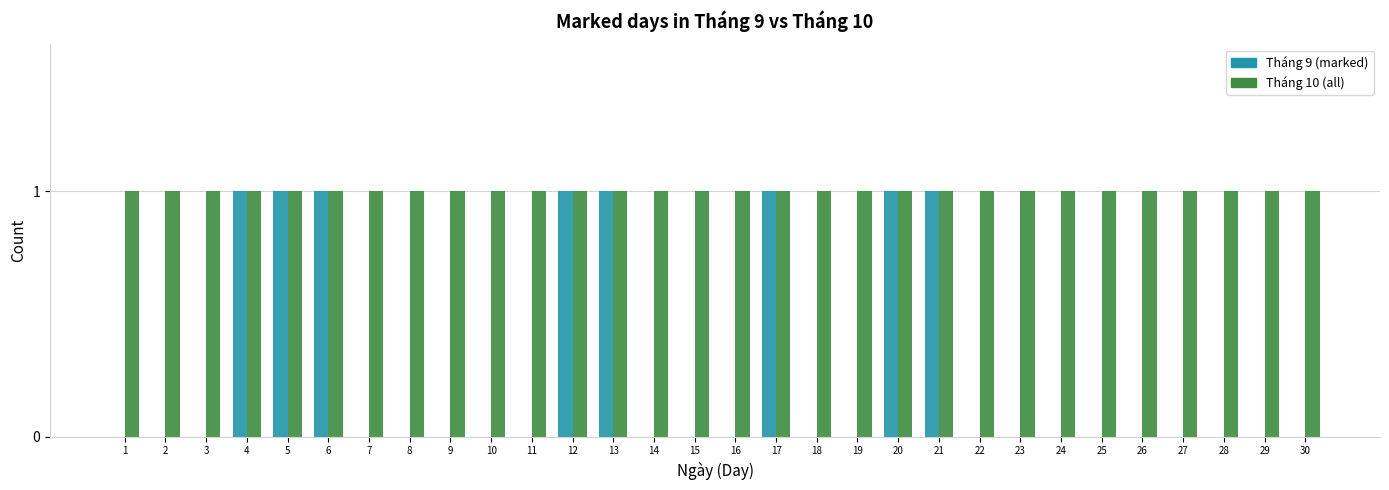

What is the sum of all Tháng 9 (marked) values?

8